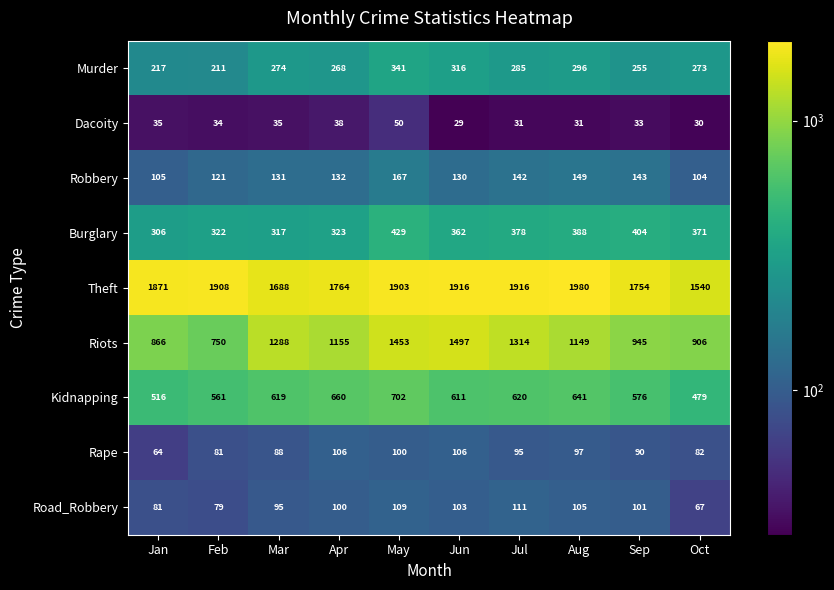

How many values in the Theft series are below 1903?

5